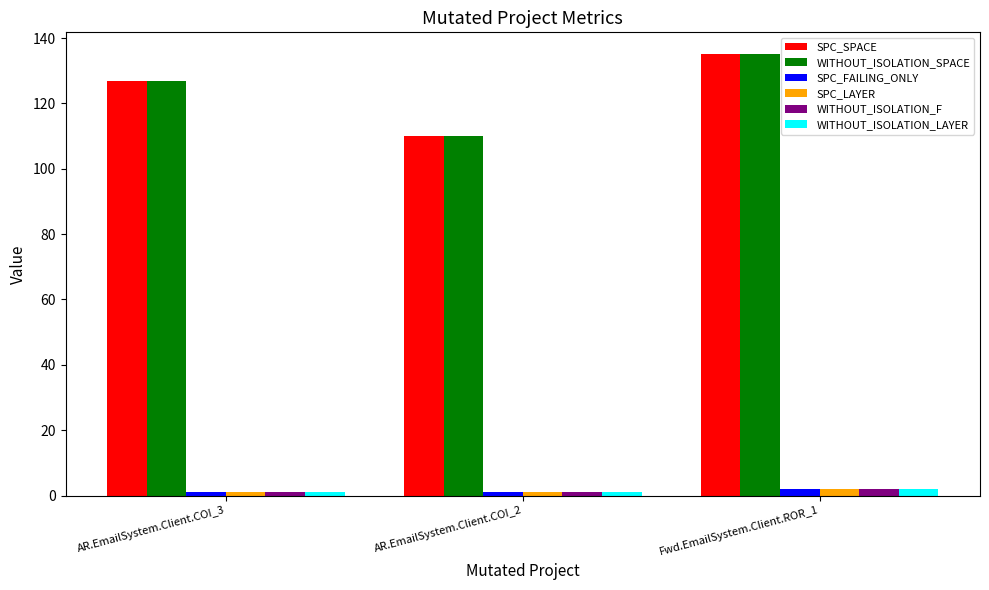

Is it true that SPC_SPACE equals 127 at AR.EmailSystem.Client.COI_3?

True